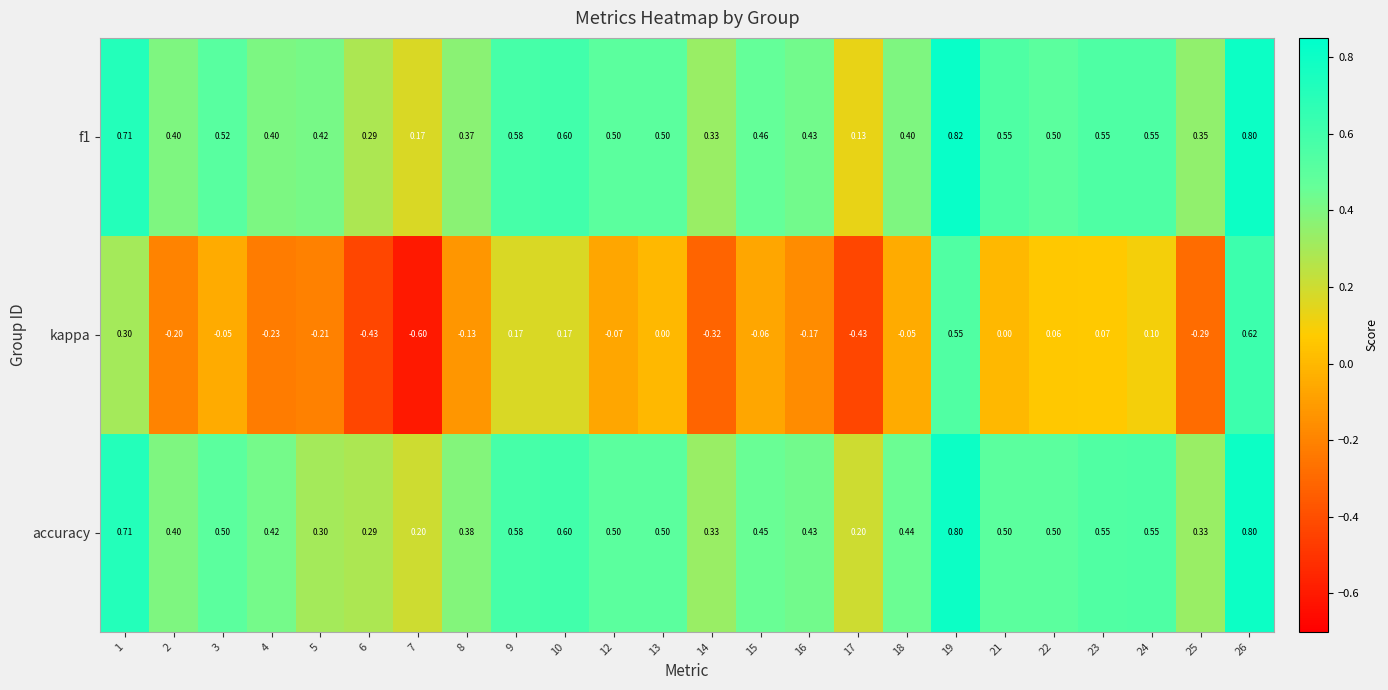

Is the value of kappa at 8 greater than the value of accuracy at 5?

No